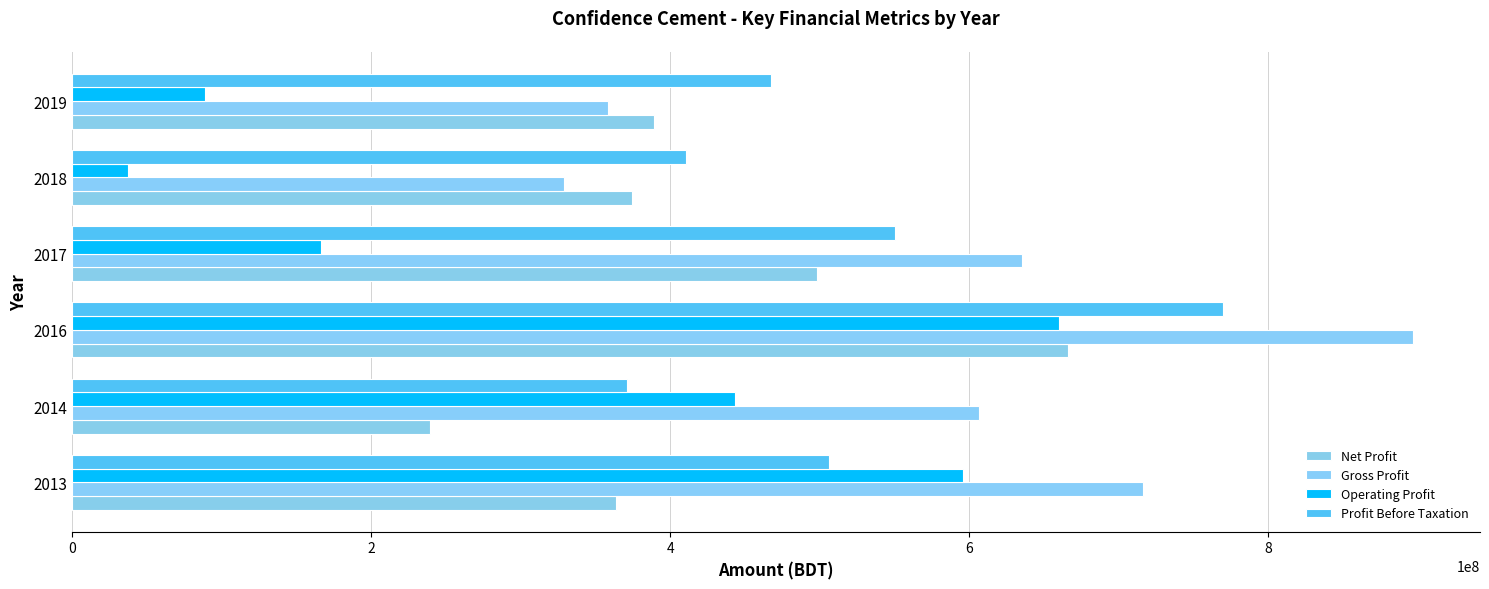

How many data points does each series have?

6